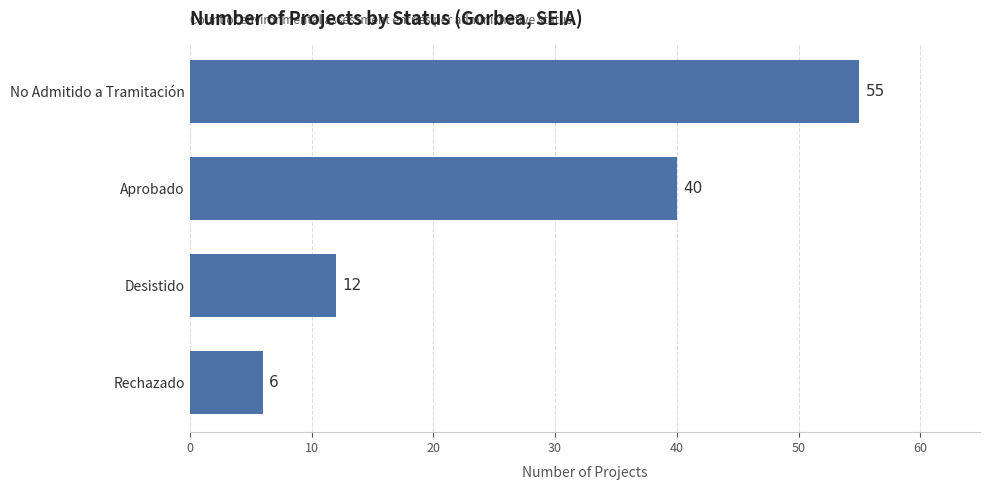

Count the values in the range 12 to 55.

3